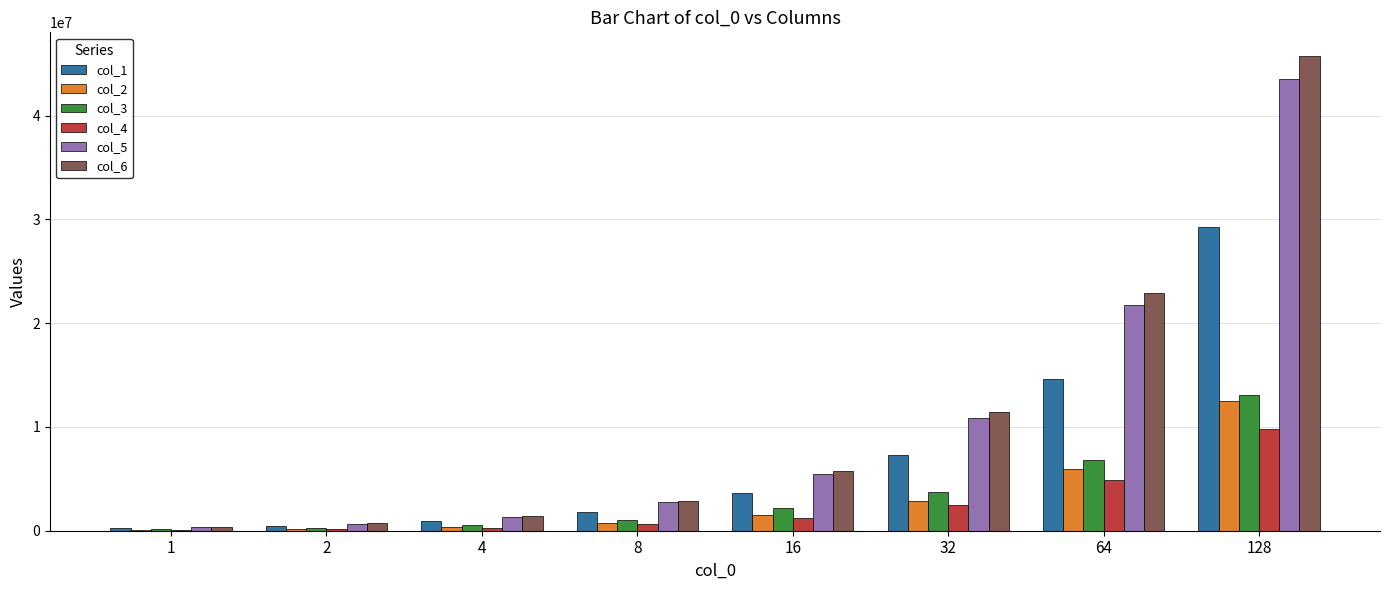

At which category is the sum across all series the highest?

128